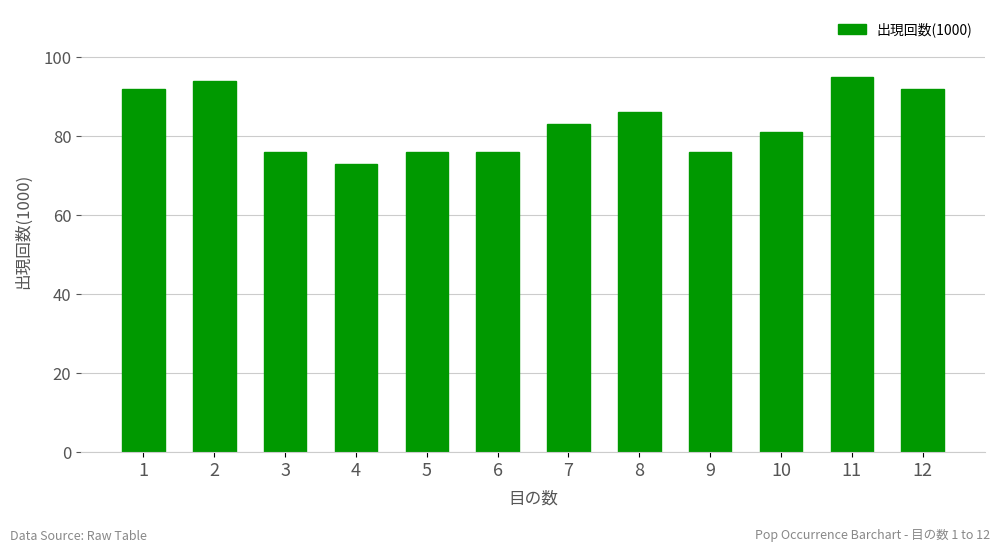

Reading right to left, what are all the values shown in this chart?

12=92	11=95	10=81	9=76	8=86	7=83	6=76	5=76	4=73	3=76	2=94	1=92